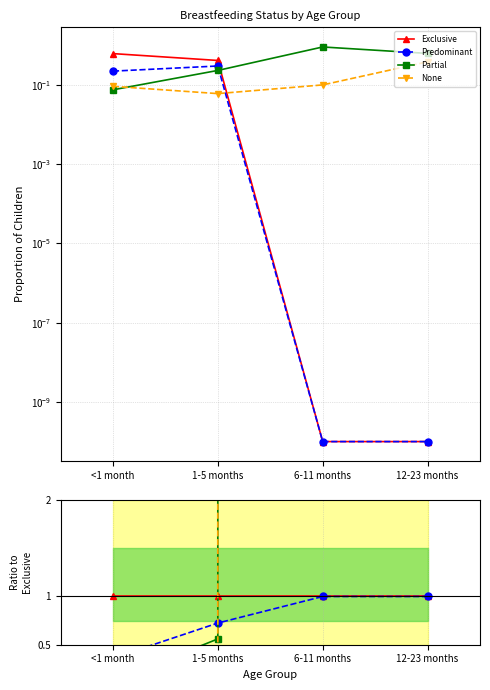

Is the value of None at 12-23 months greater than the value of Partial at 1-5 months?

Yes